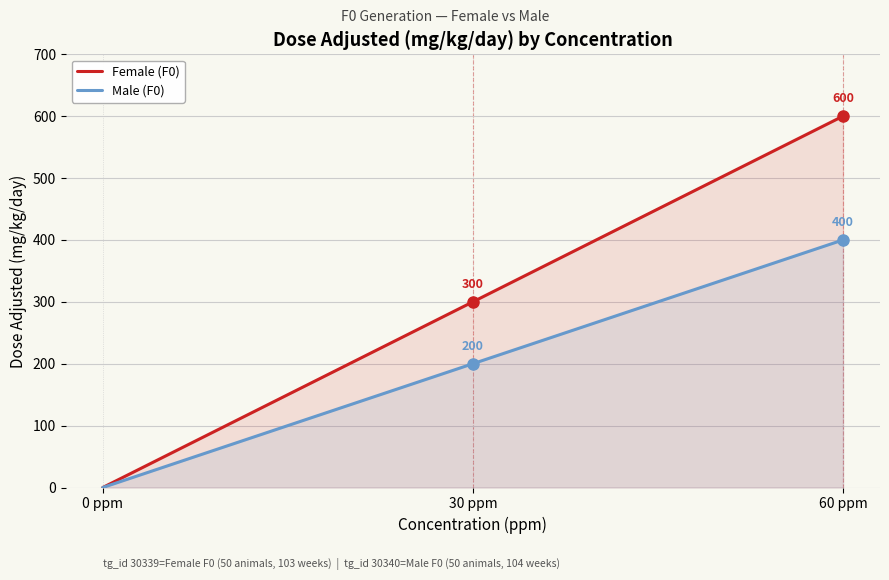

Rank the series at 60 ppm from lowest to highest value.

Male (F0), Female (F0)